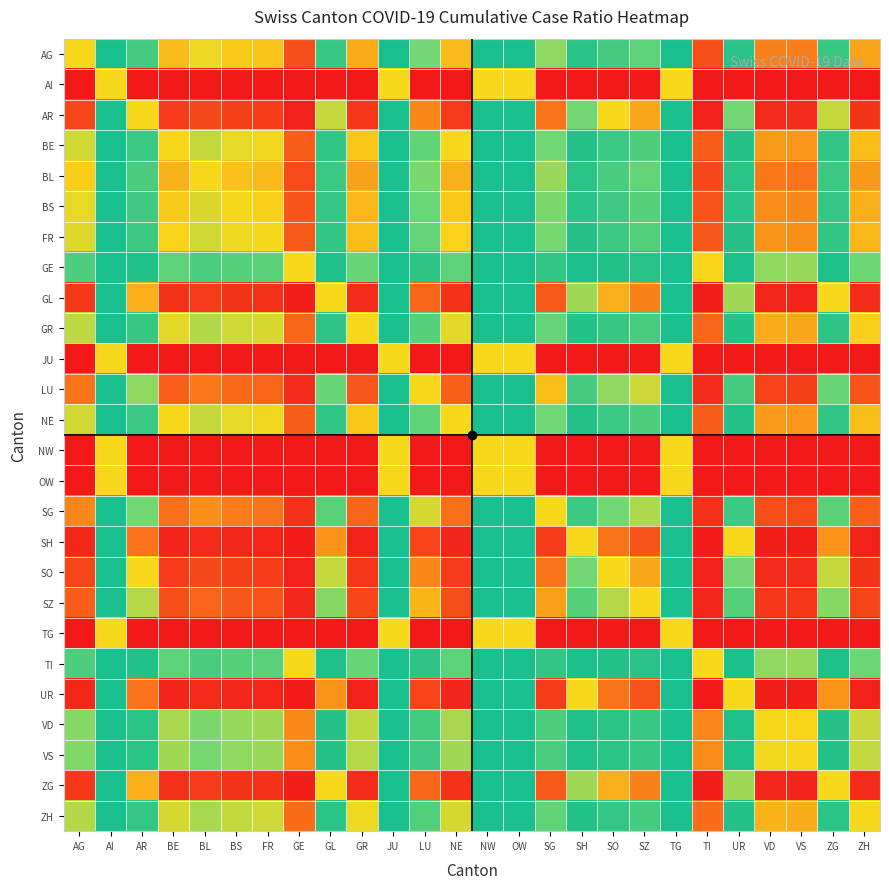

At which category is the sum across all series the highest?

AI